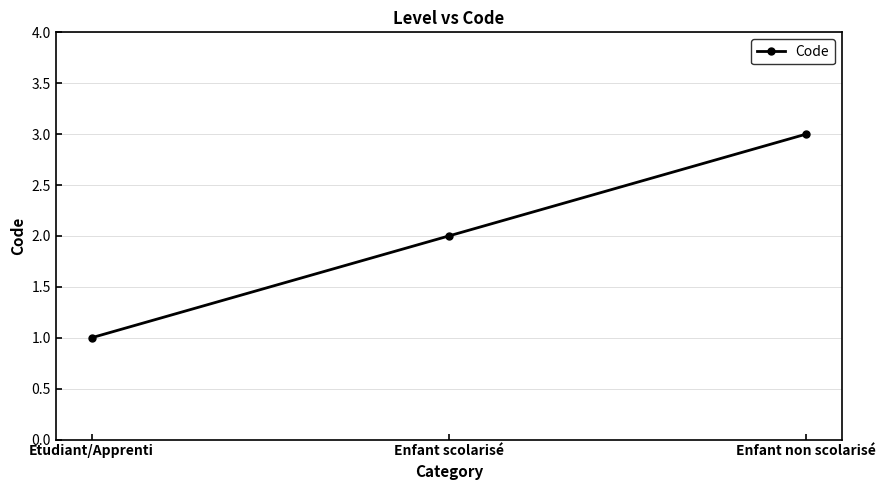

Is it true that the value at Etudiant/Apprenti is 1?

True